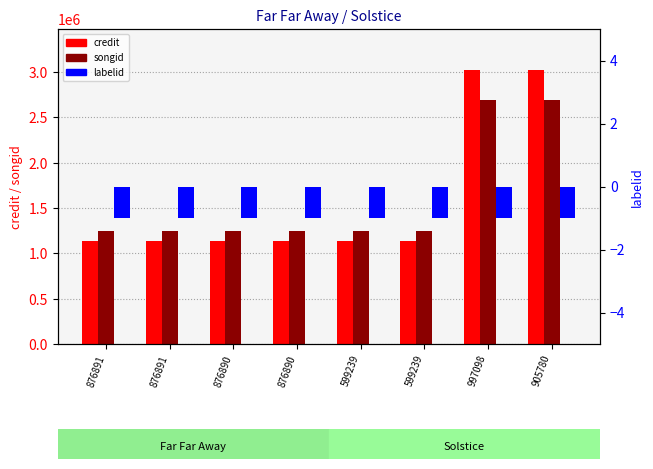

Which has a higher value, 876890 or 997098?

997098